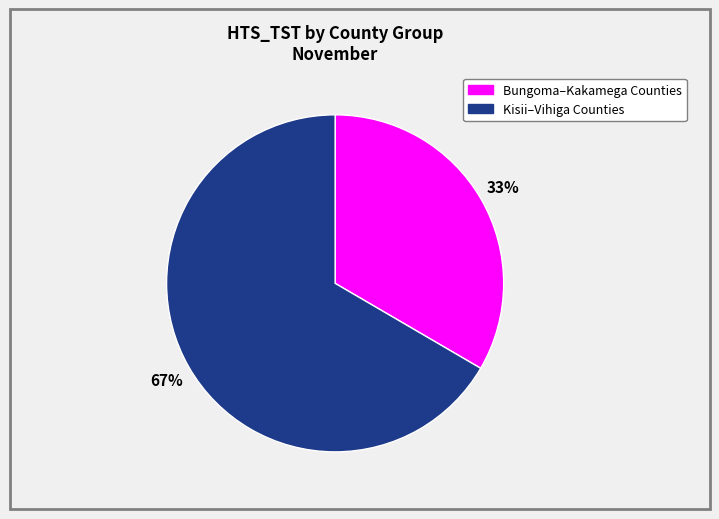

Count the number of slices in the pie.

2